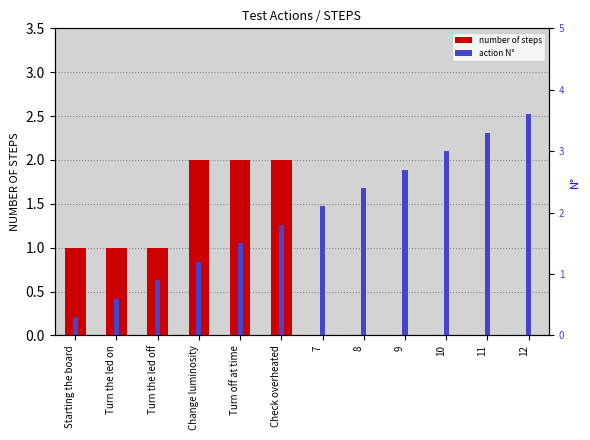

Where is action N° nearest to the value 1?

Turn the led off